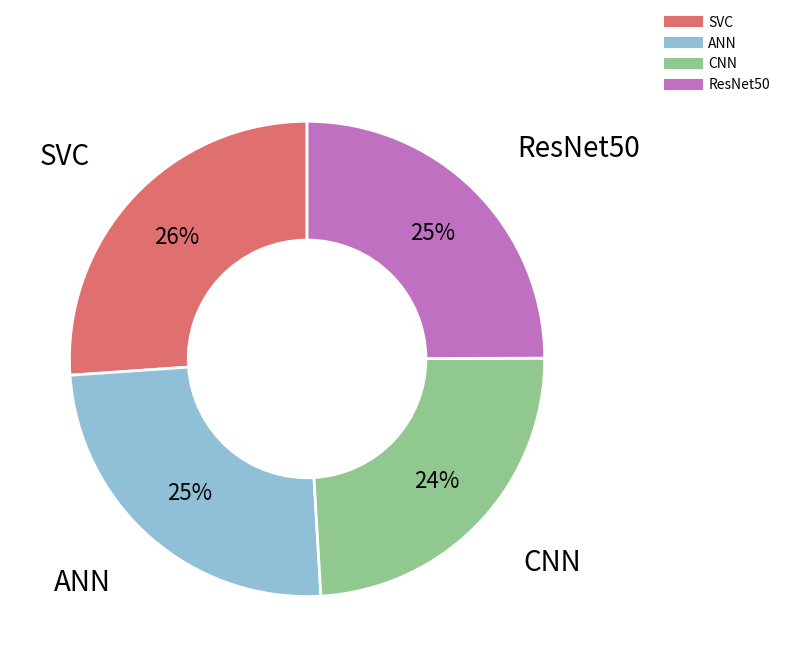

Is there any slice that represents more than half of the pie?

No